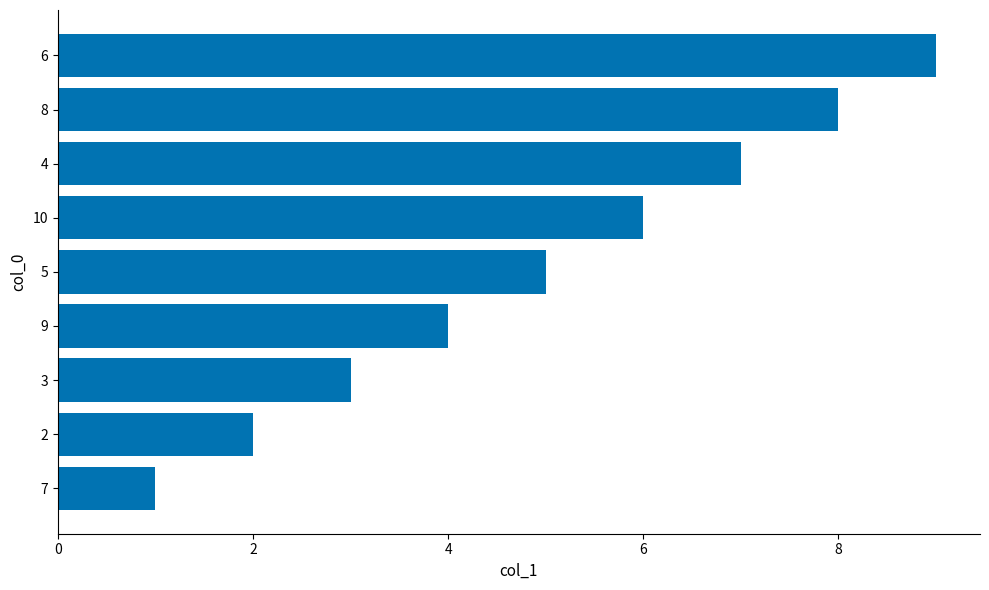

True or false: the data shows 3 at 10.

False